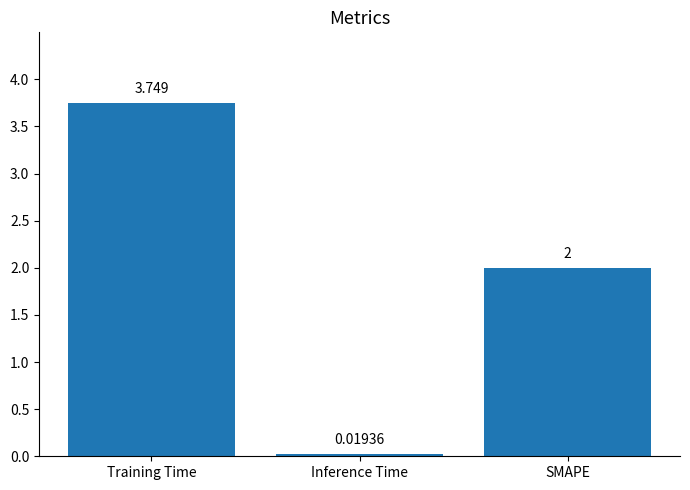

Rank the categories by value from highest to lowest.

Training Time, SMAPE, Inference Time